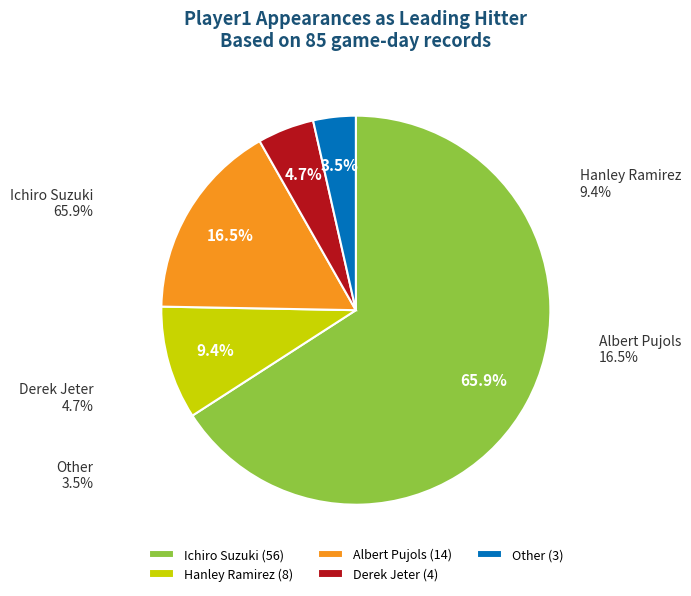

Which category has the smallest portion of the pie?

Other